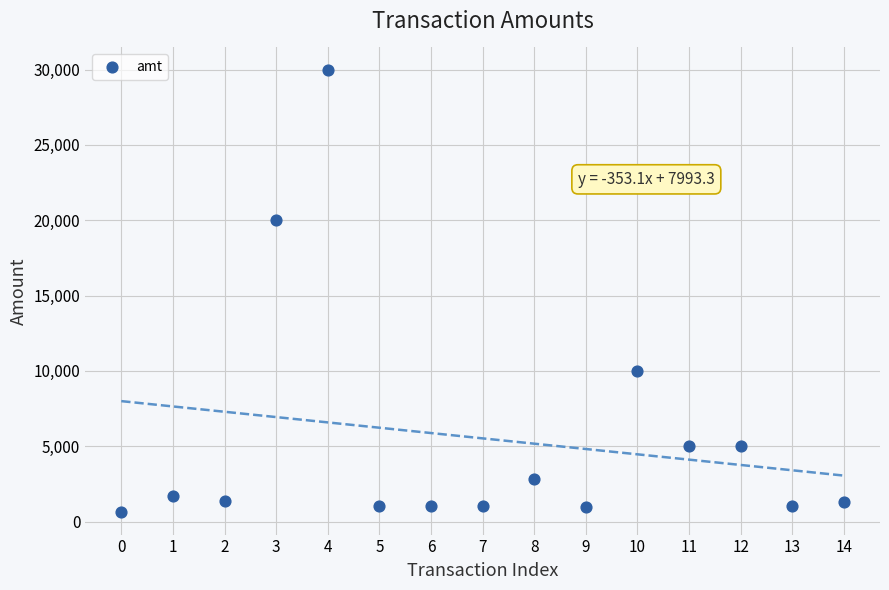

What Y value in the scatter plot is closest to 15302?

20000.0